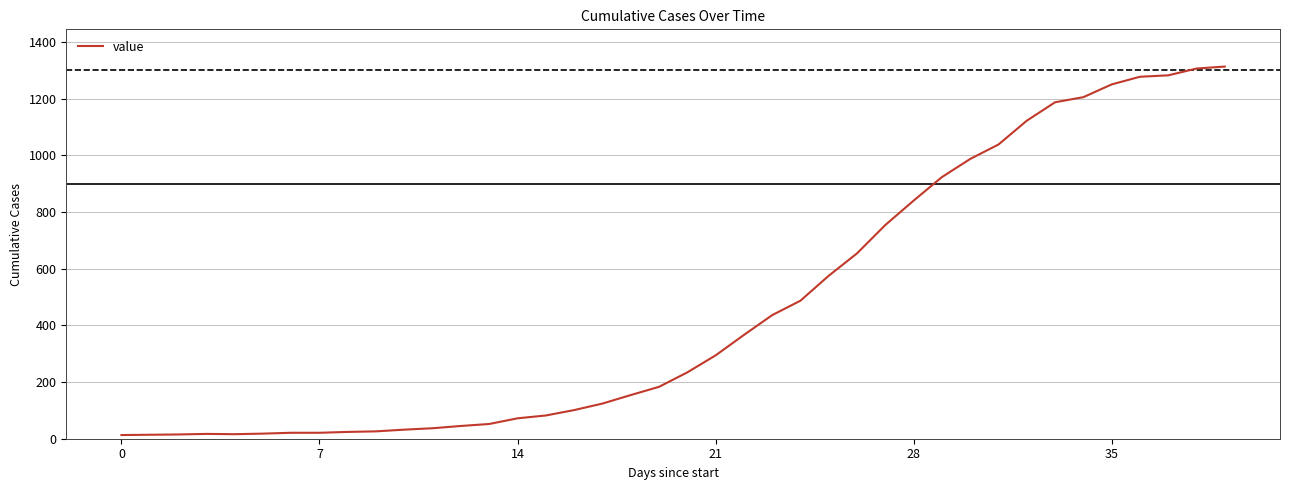

What is the greatest value displayed?

1313